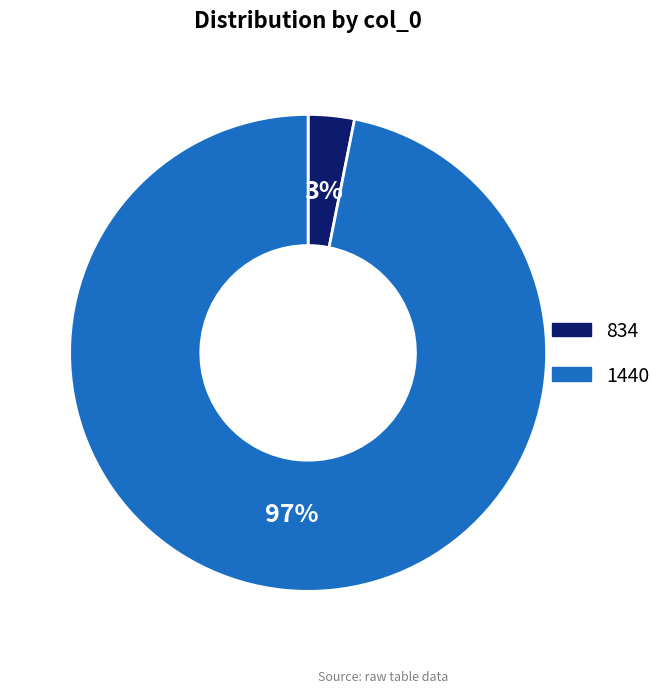

Which slice is the smallest?

834